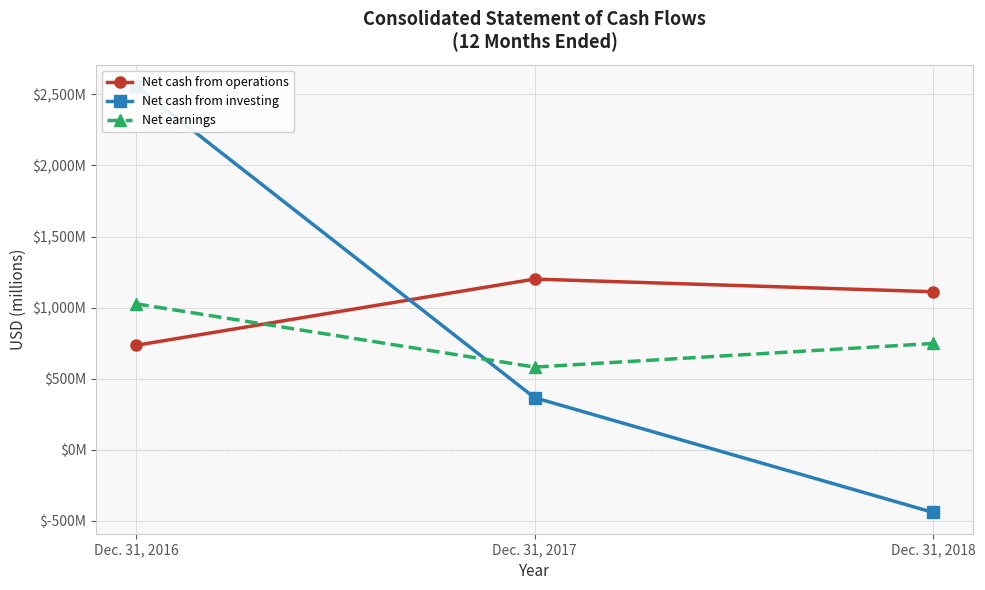

The value of Net earnings at Dec. 31, 2016 is 1027. True or false?

True